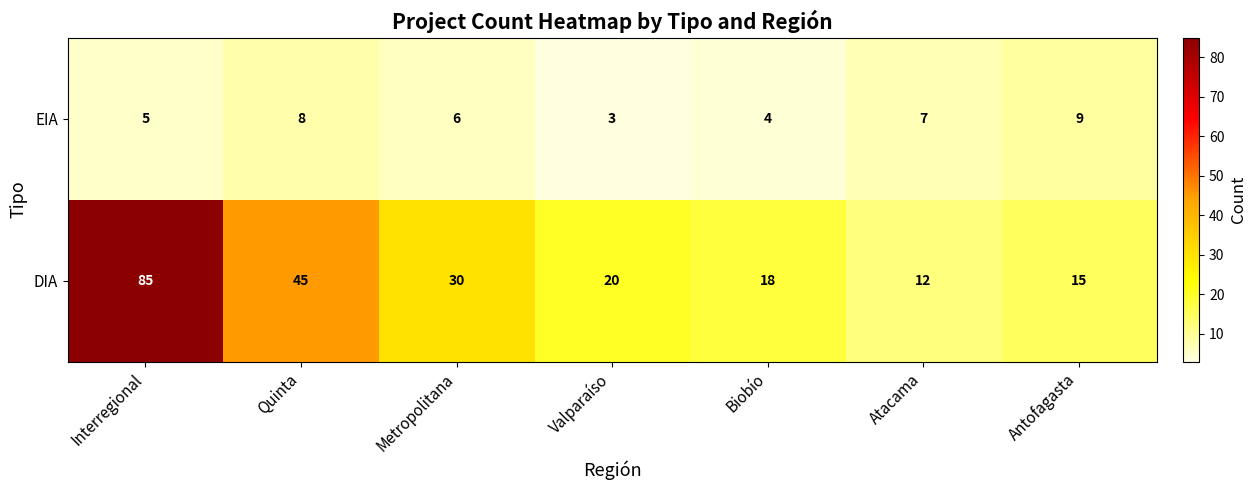

Reading left to right, extract all data points from this chart.

EIA: 5	8	6	3	4	7	9
DIA: 85	45	30	20	18	12	15